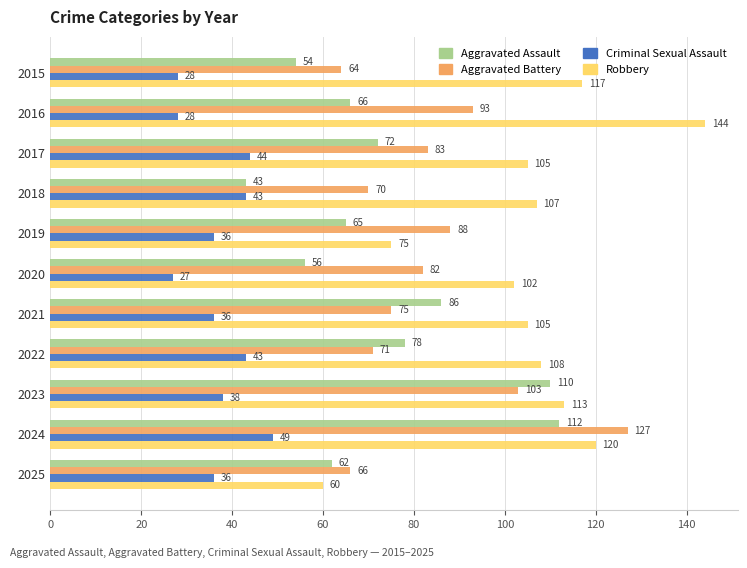

What is the sum of the Aggravated Battery values at 2021 and 2018?

145